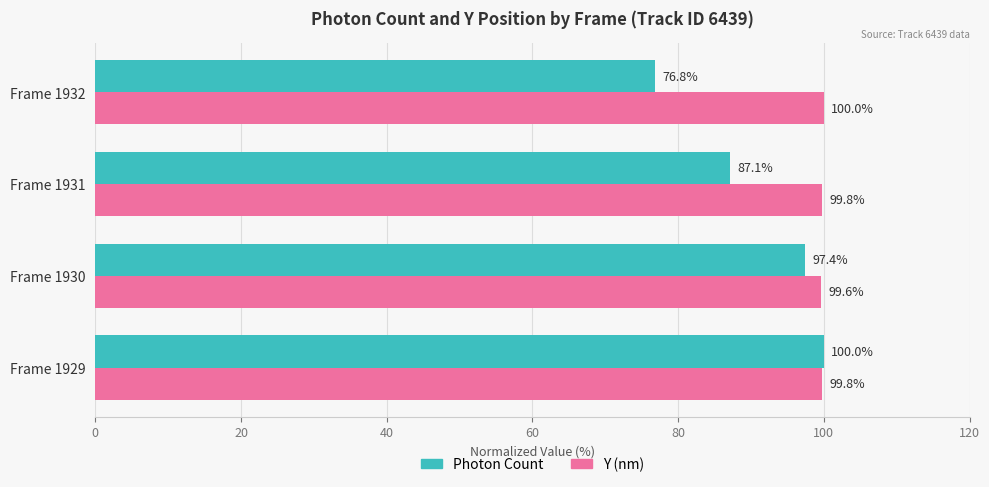

Rank the series by their average value, from highest to lowest.

Y (nm), Photon Count